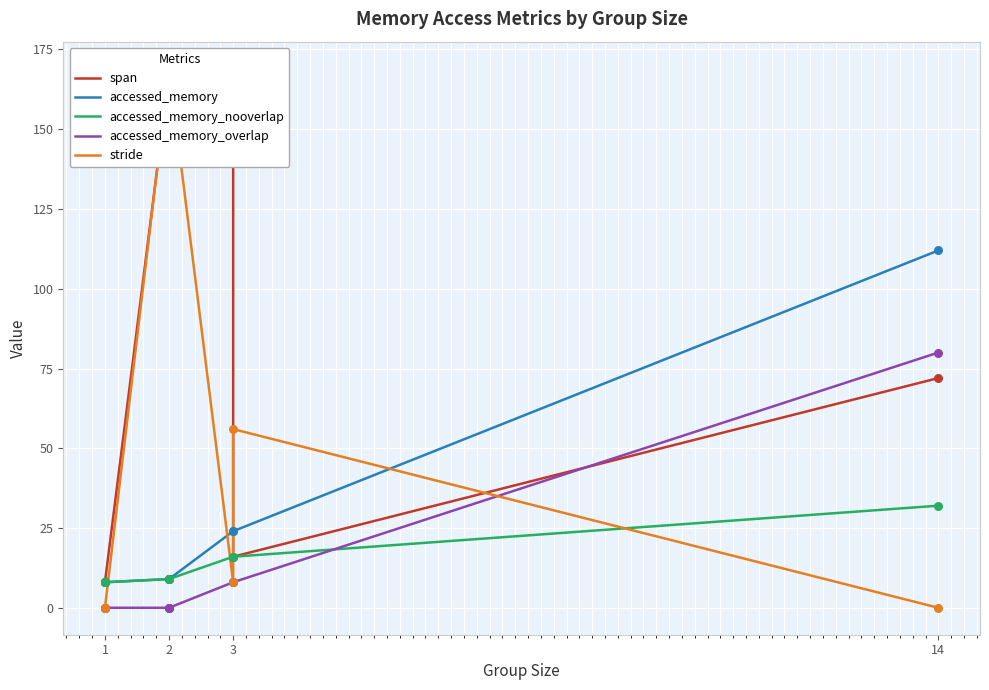

Which series has the widest spread of Y values?

stride